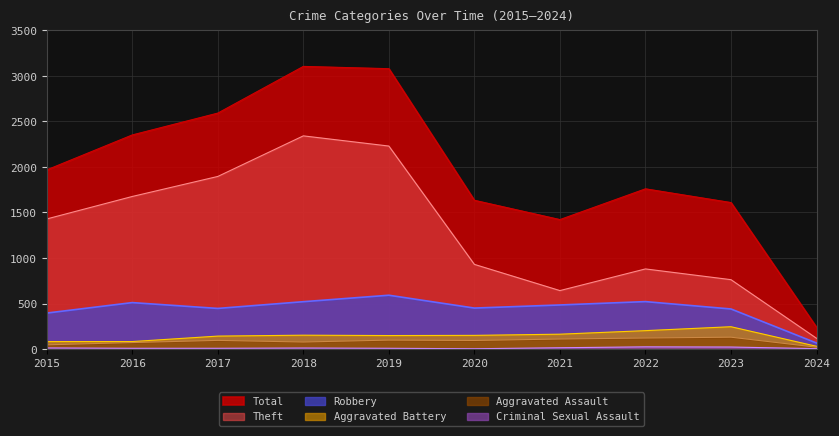

True or false: Criminal Sexual Assault and Robbery intersect in this chart.

False